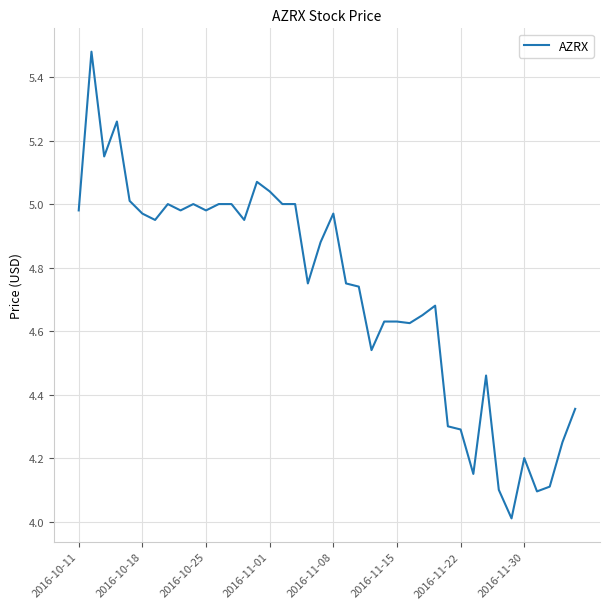

What is the difference between the maximum and minimum values?

1.5